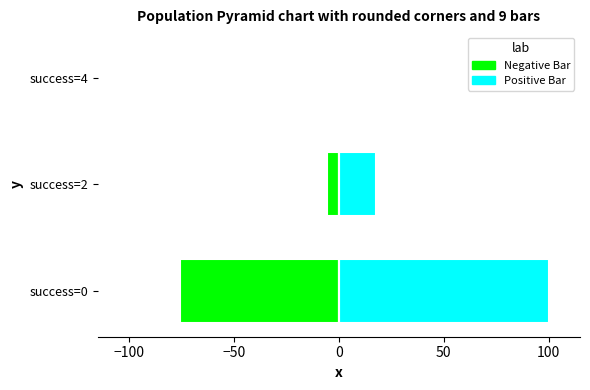

How many values in the Negative Bar series exceed -5?

1